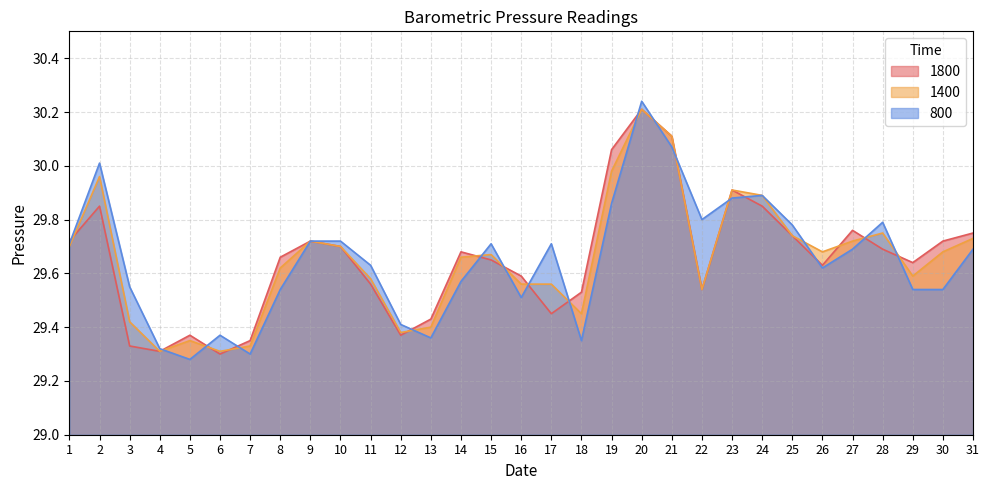

At 22, list the series in order from smallest to largest.

1400, 1800, 800